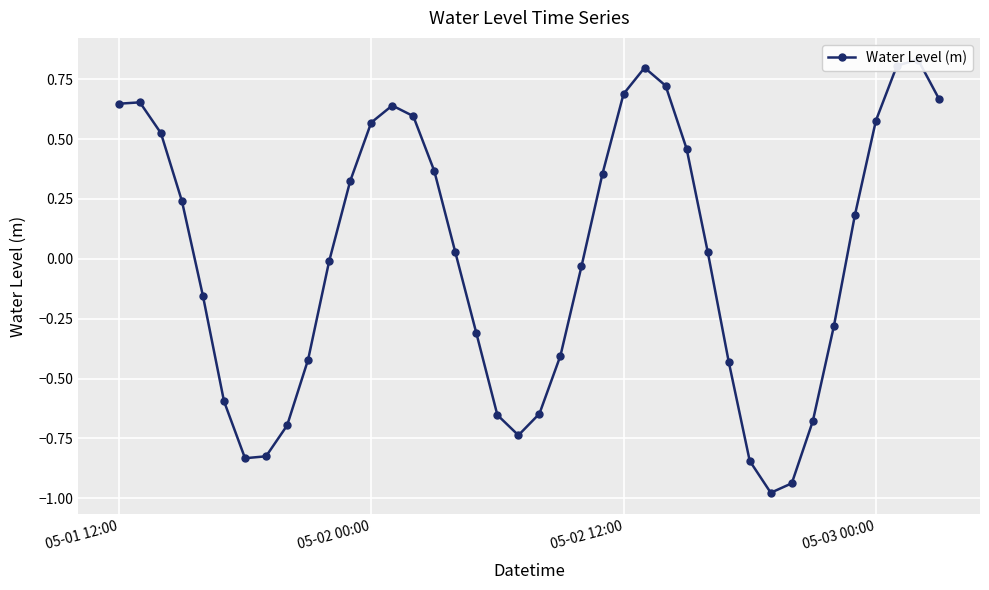

At which label does the data first exceed 0?

05-01 12:00